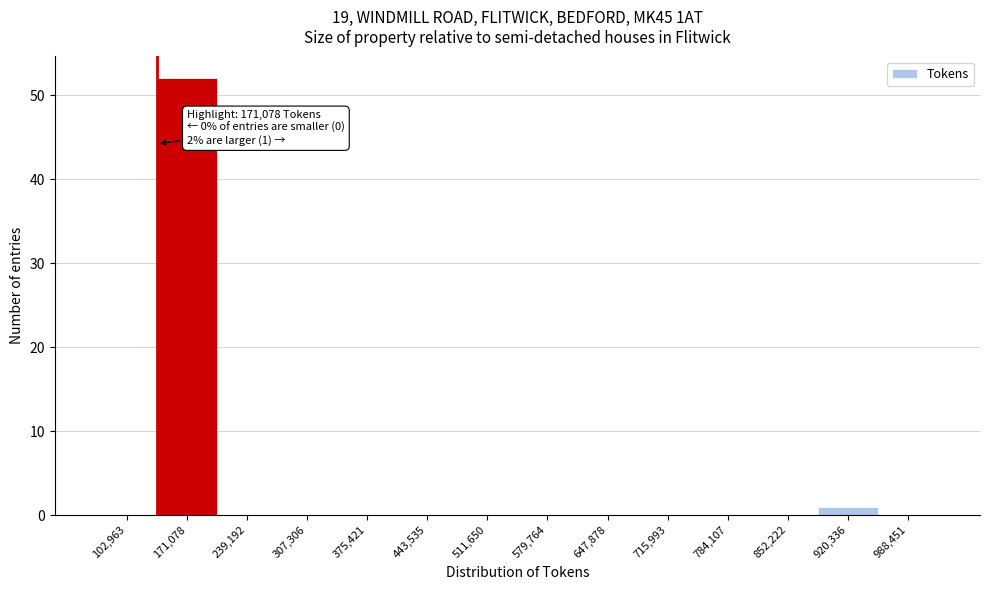

Reading left to right, list all the values displayed in this chart.

102,963=0	171,078=52	239,192=0	307,306=0	375,421=0	443,535=0	511,650=0	579,764=0	647,878=0	715,993=0	784,107=0	852,222=0	920,336=1	988,451=0